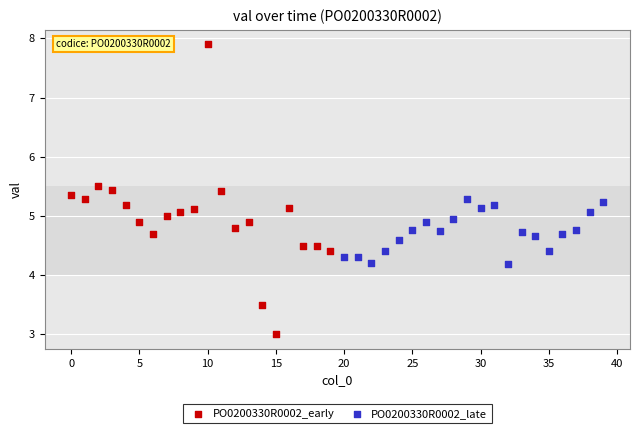

What are all the series names shown in the legend?

PO0200330R0002_early, PO0200330R0002_late